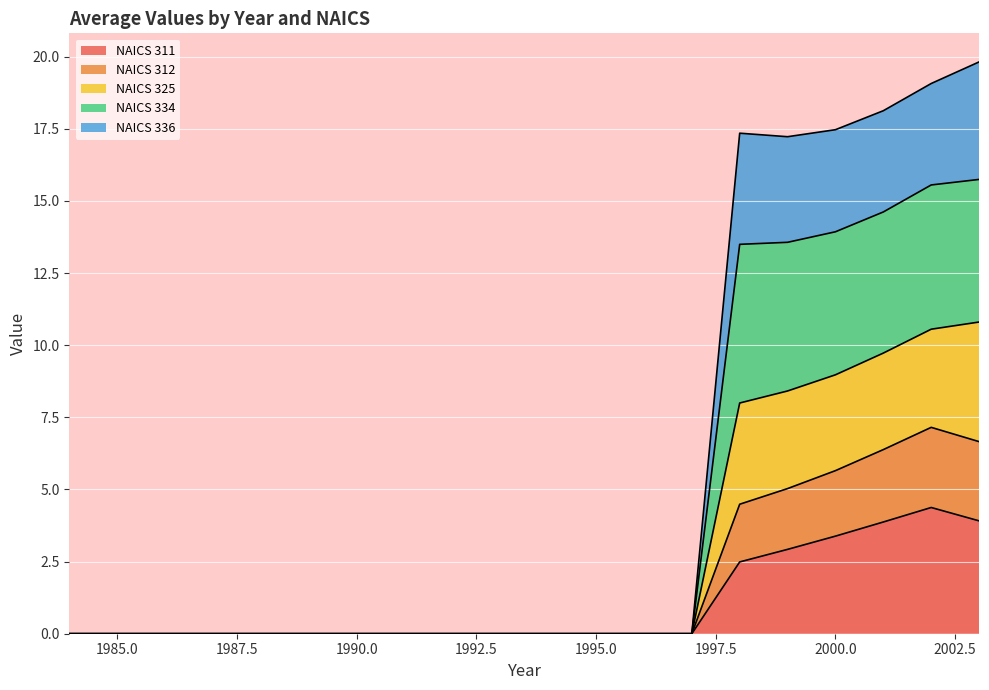

Does the chart display data point markers on the line(s)?

No